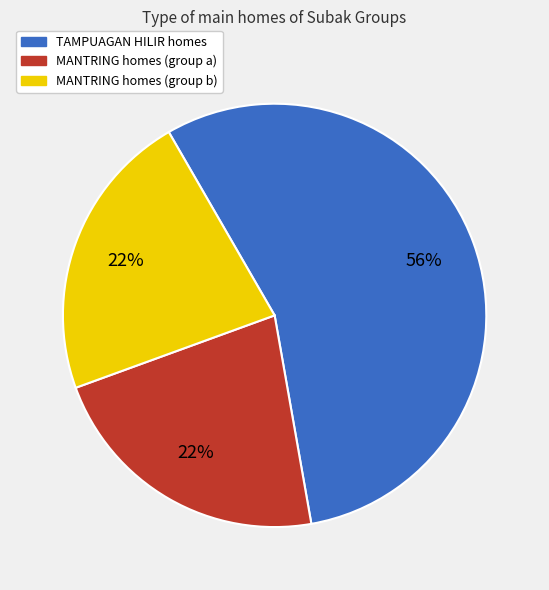

Does any single category account for the majority?

Yes